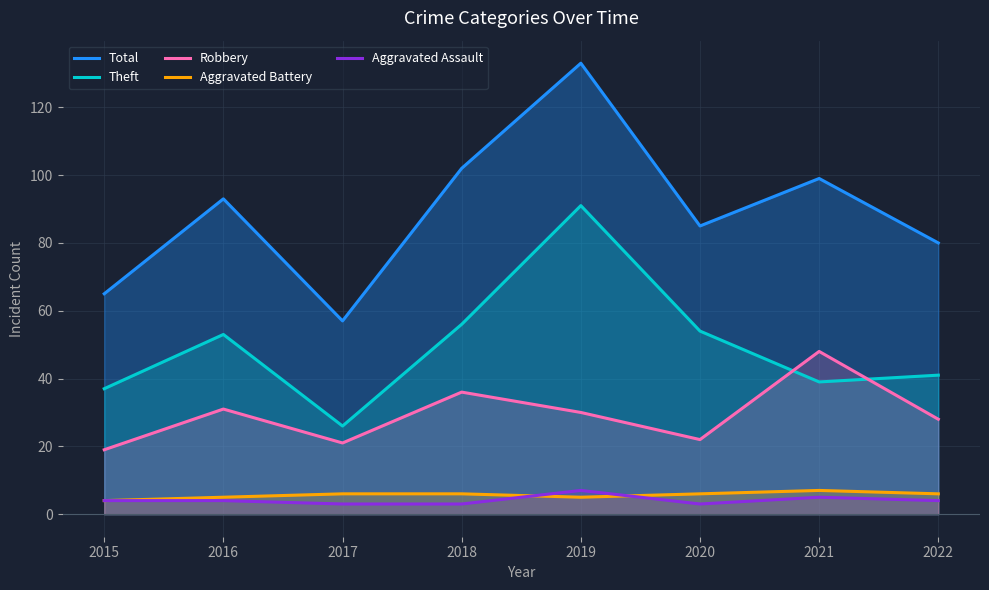

Where is the first local minimum for Aggravated Assault?

2020